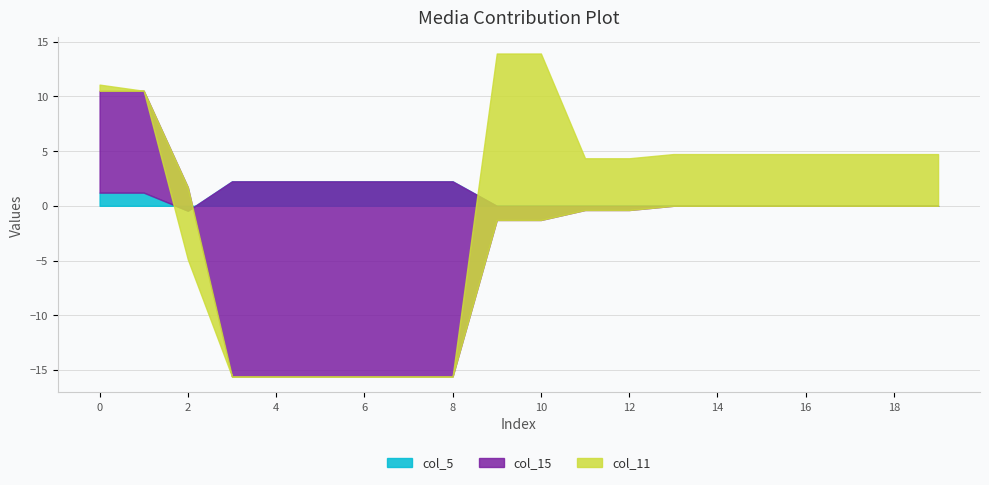

What is the sum of the col_15 values at 9 and 2?

0.8